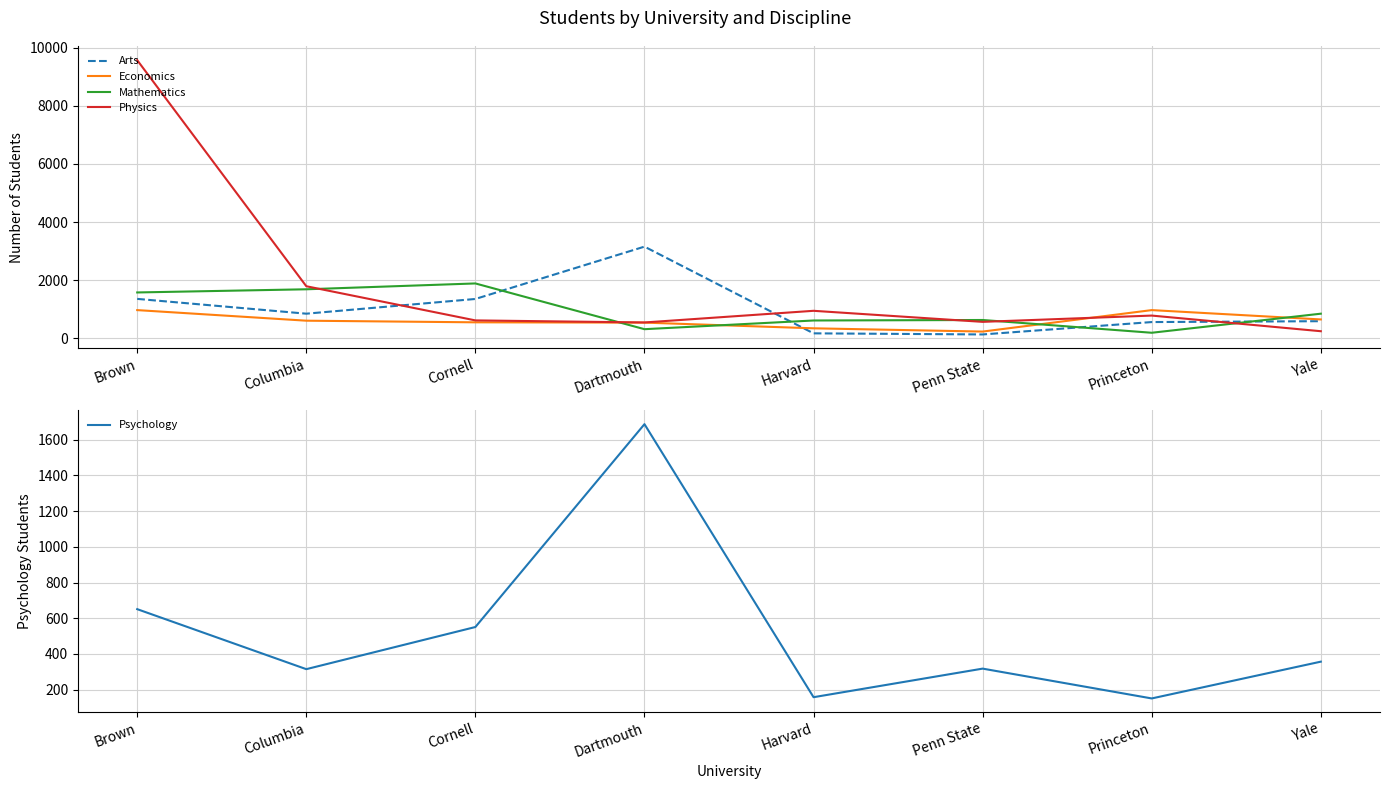

What is the difference between the Psychology values at Penn State and Princeton?

167